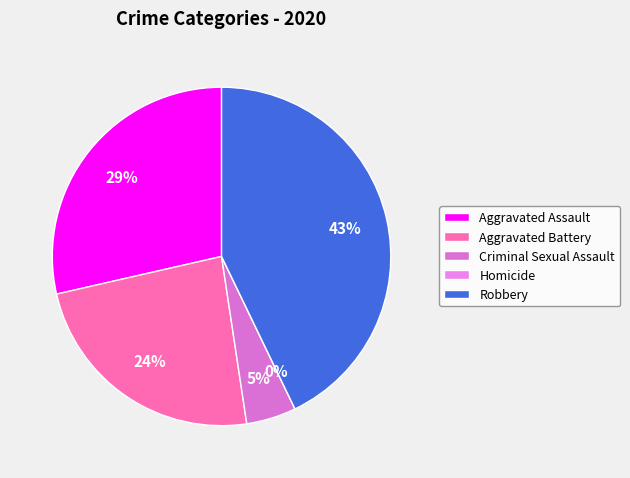

Which category has the smallest portion of the pie?

Homicide